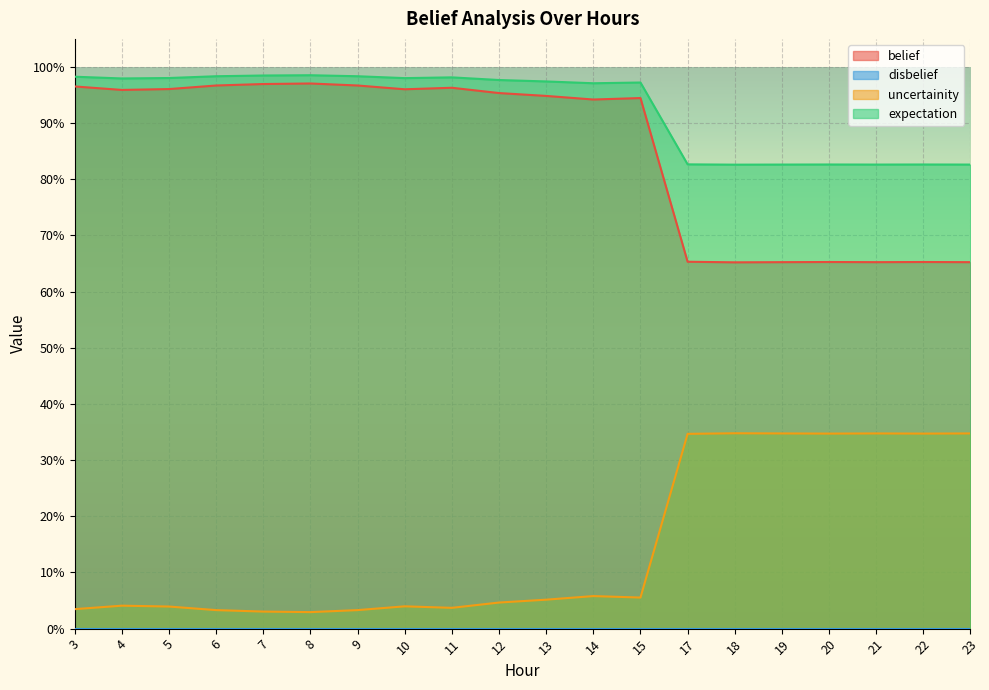

At which category is the sum across all series the highest?

8